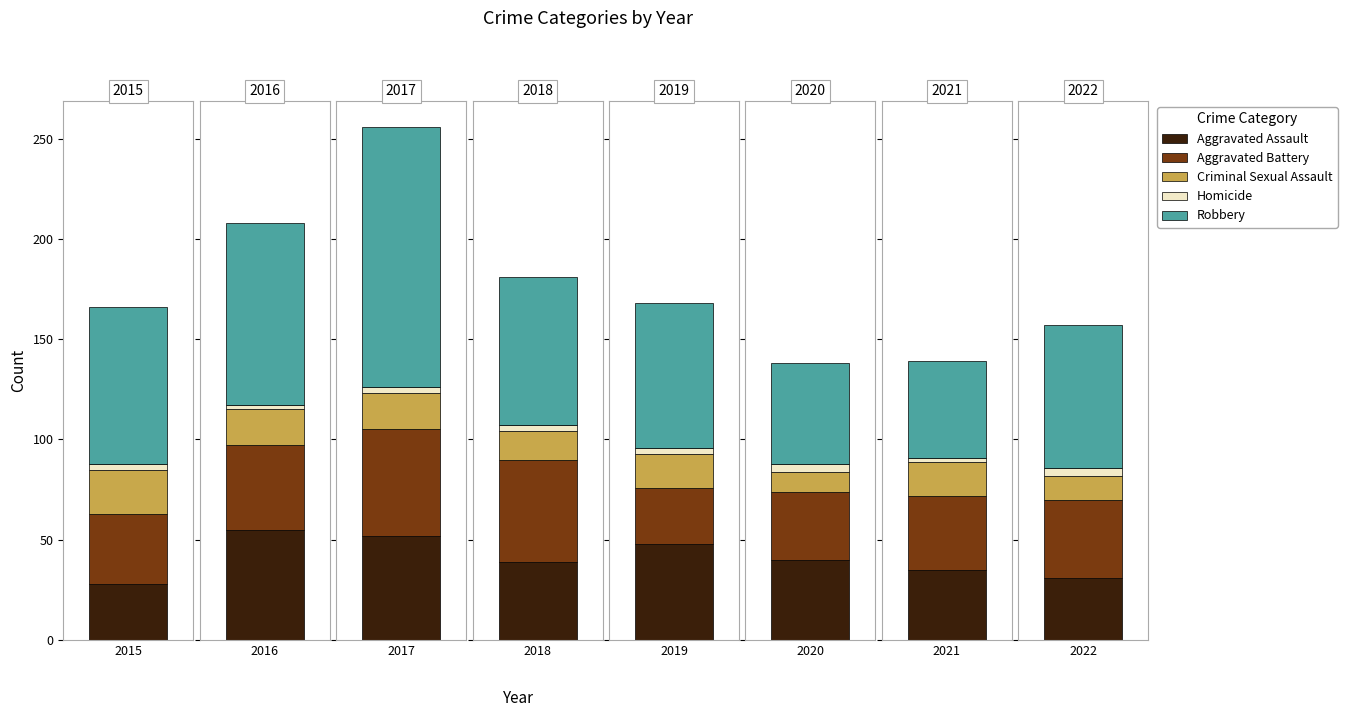

How many distinct data groups are displayed?

5